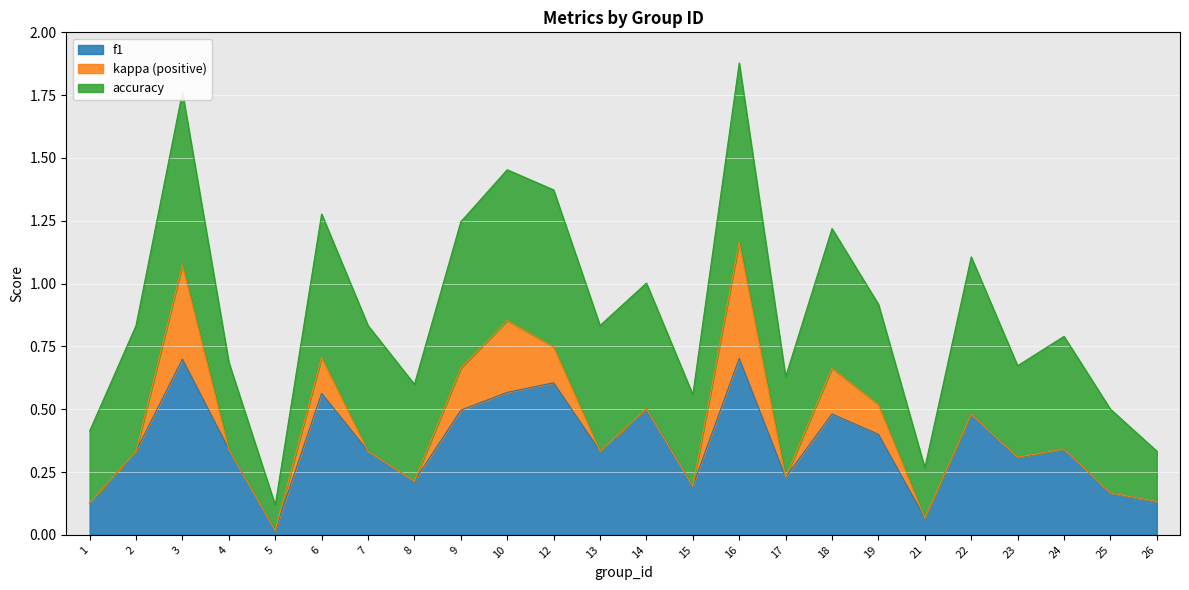

What is the total value across all series at 2?

0.8